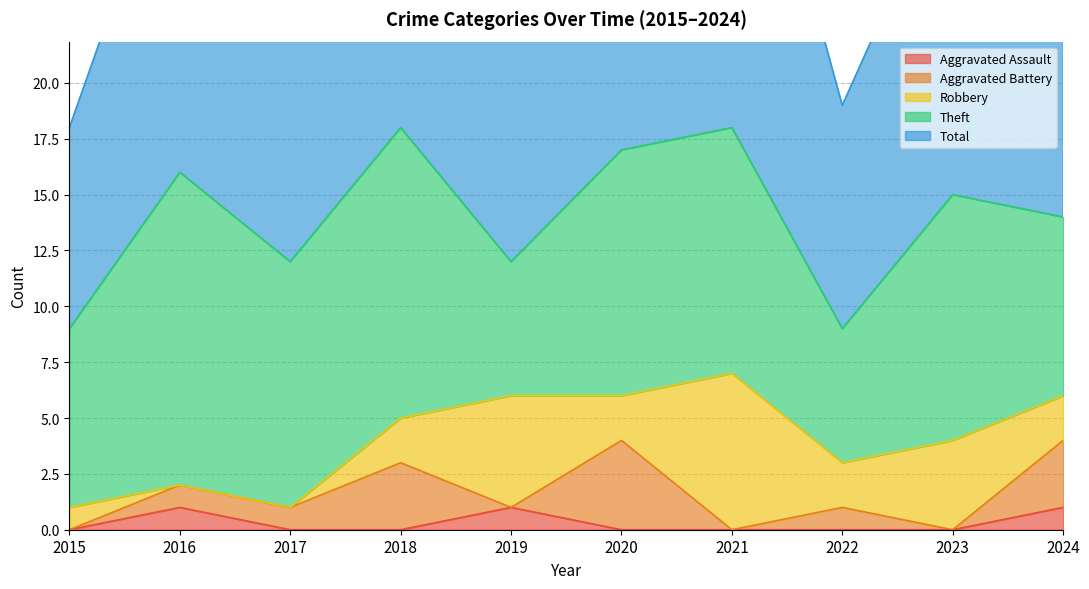

How many series are shown in this chart?

5